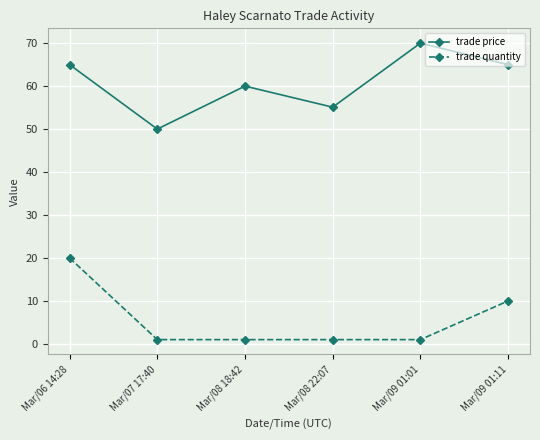

What is the difference between the maximum and minimum values in the trade price series?

20.0